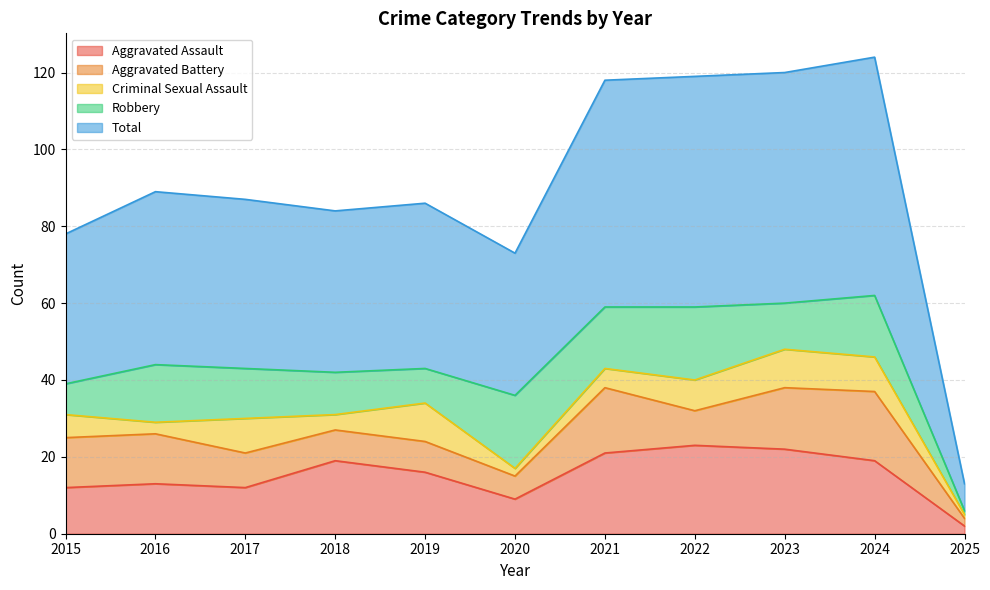

What is the value of the Robbery point at the 1st from the left?

8